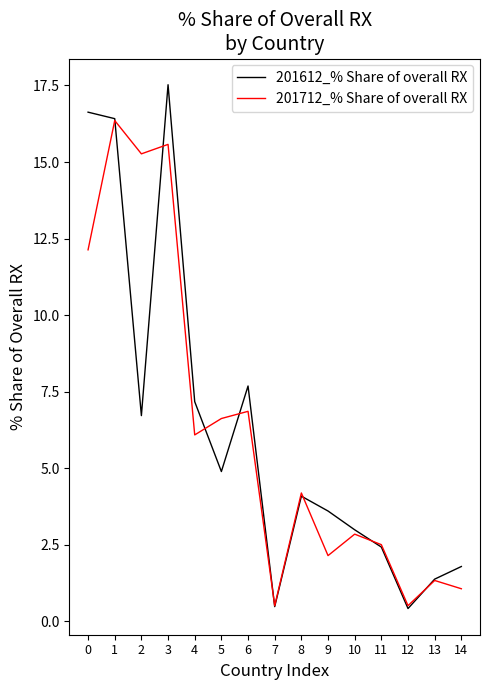

What is the sum of all 201612_% Share of overall RX values?

94.2